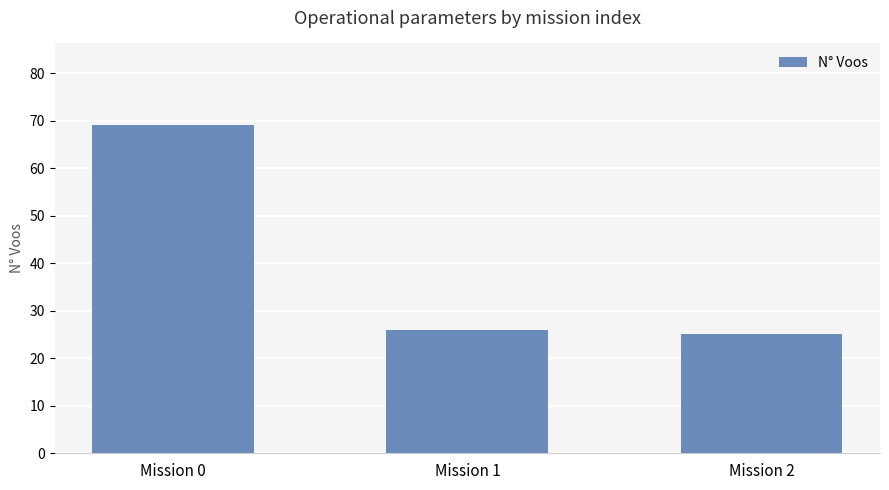

What is the change in value from Mission 1 to Mission 2?

-1